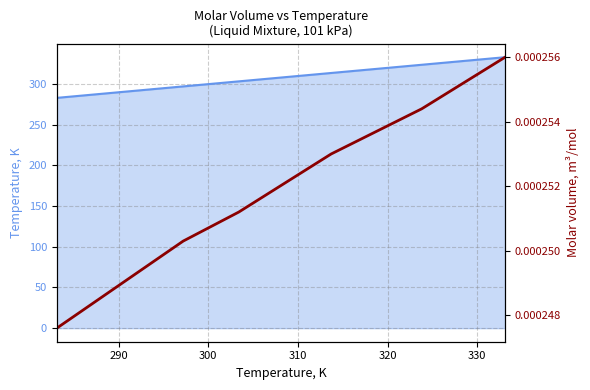

Between 280 and 330, which is larger?

330